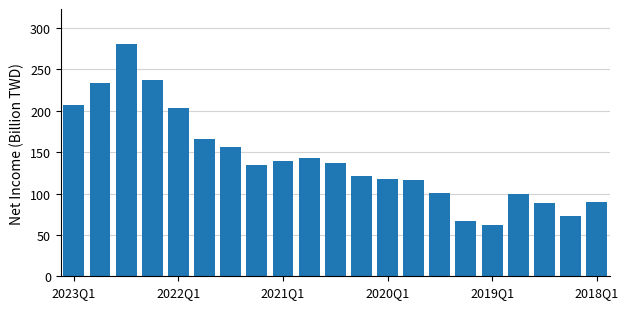

What is the minimum value shown in the chart?

61.4